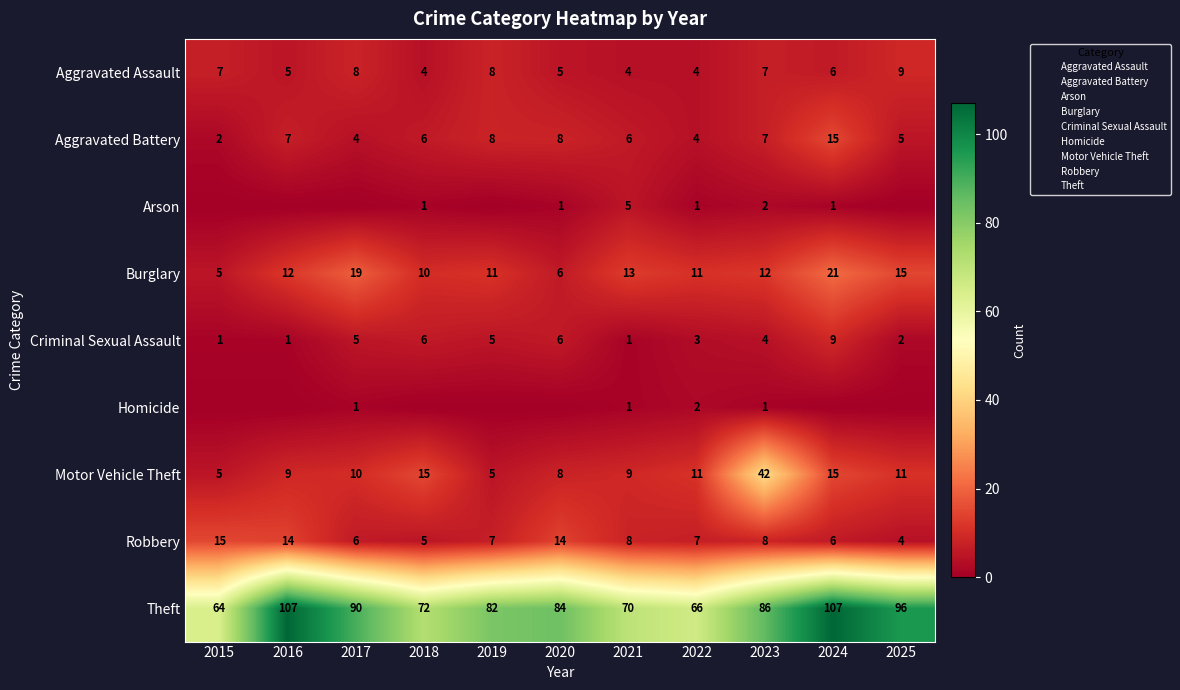

Is it true that Theft equals 107 at 2016?

True